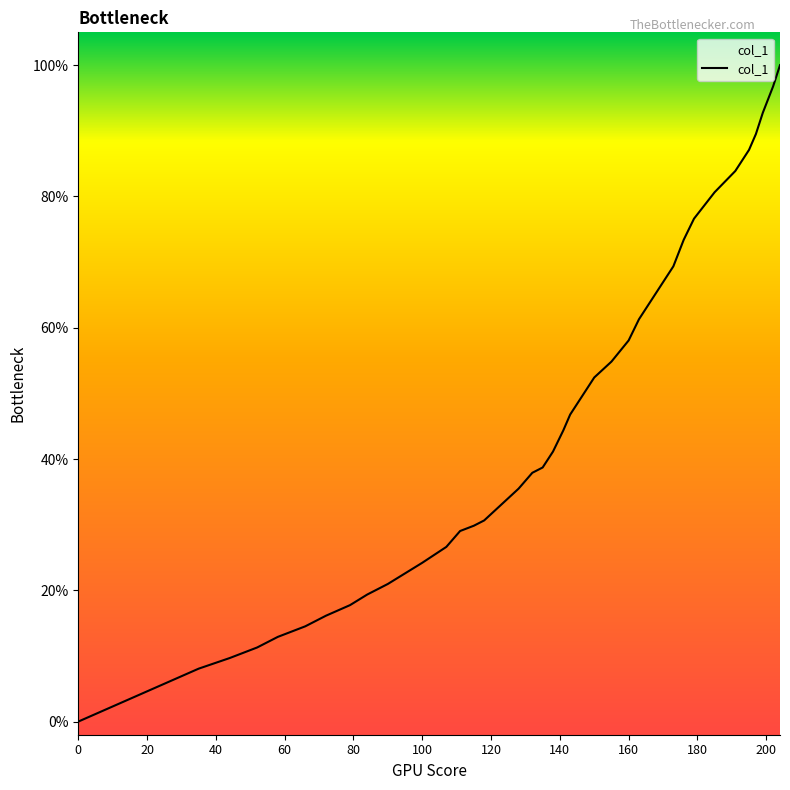

Does the chart have visible grid lines?

No